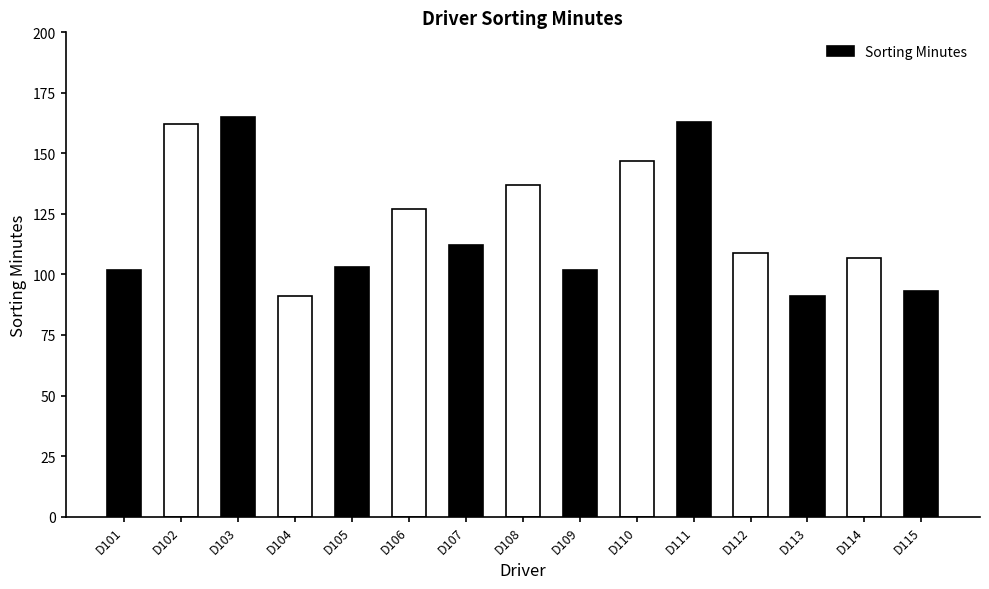

What is the value of the 8th bar from the left?

137